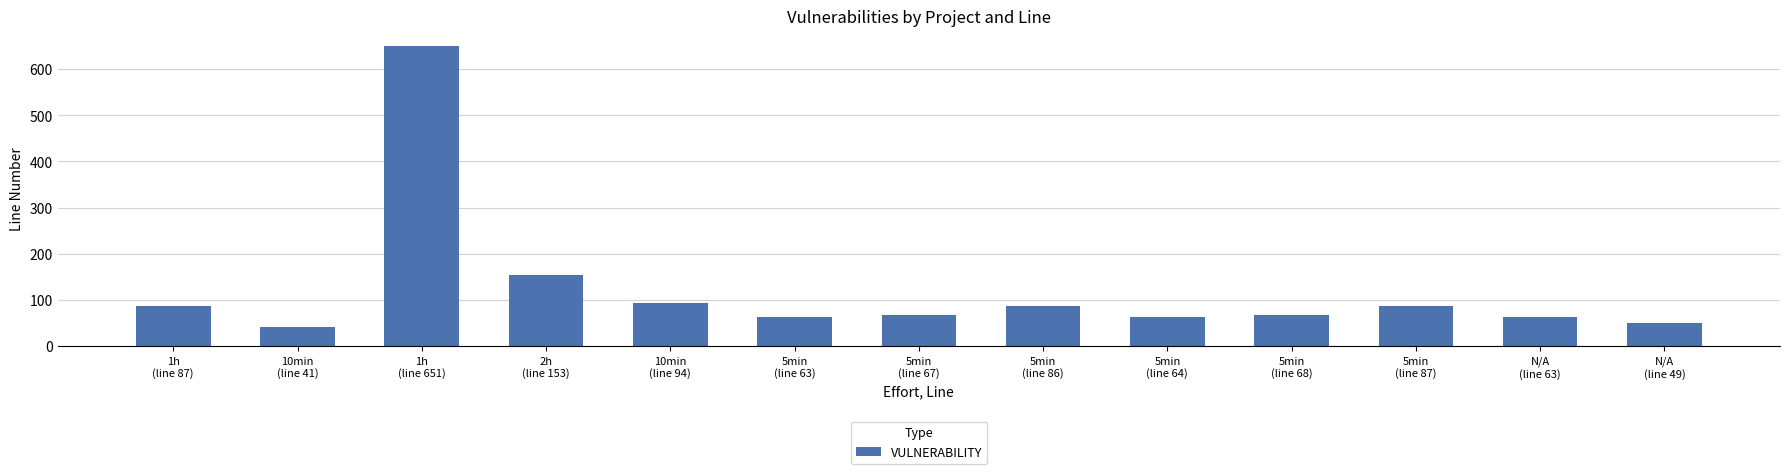

What is the difference between the values at 5min
(line 87) and N/A
(line 49)?

38